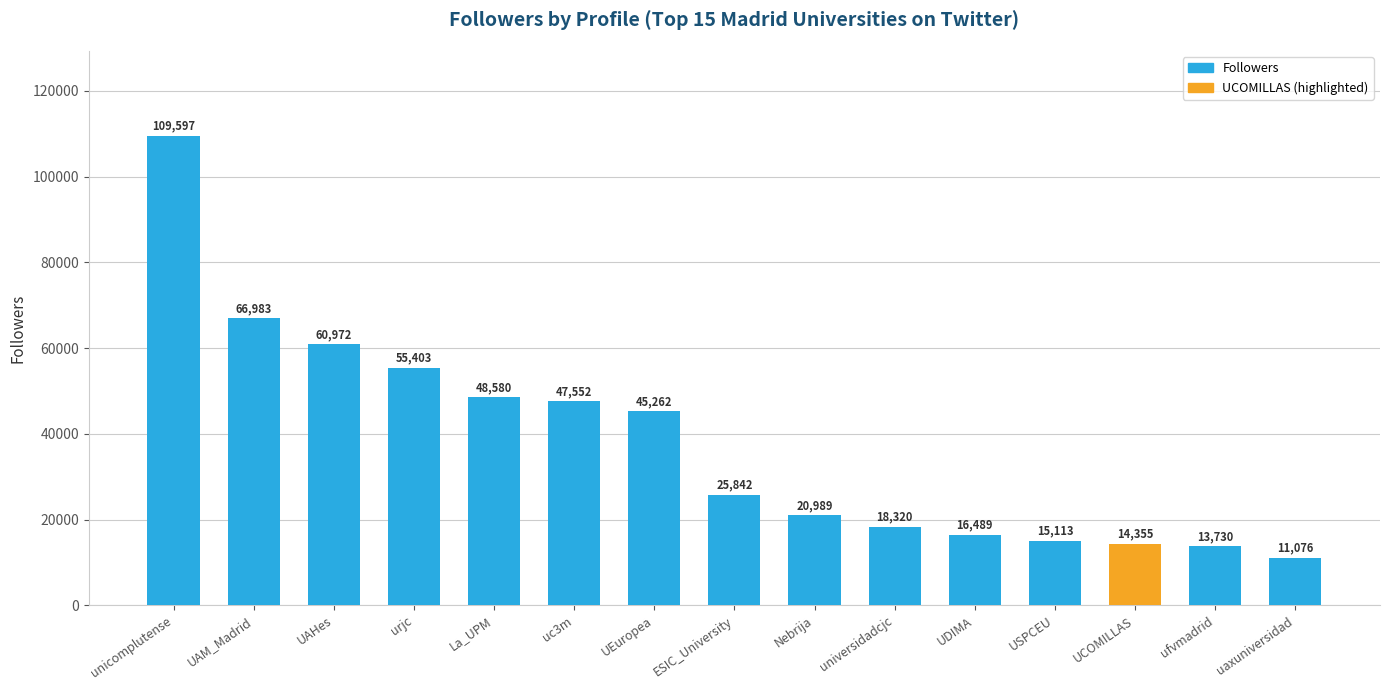

What is the sum of all values?

570263